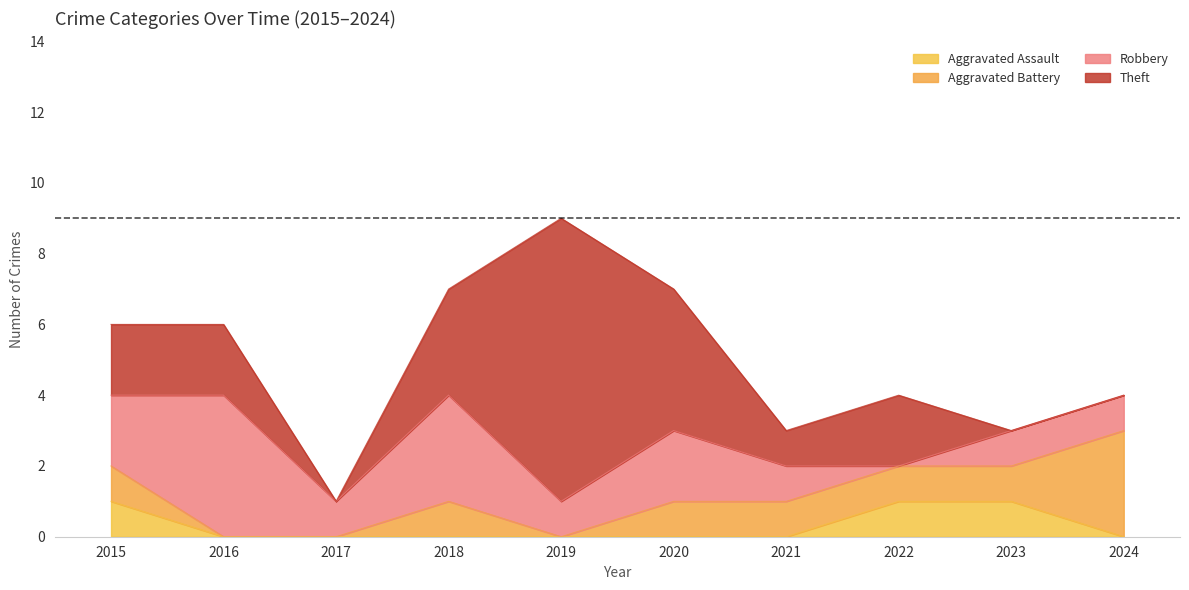

What is the total value across all series at 2022?

4